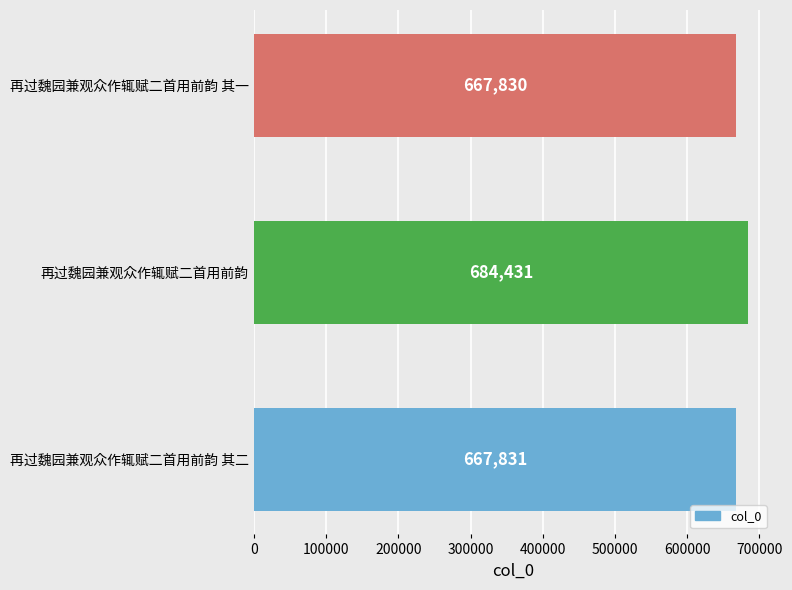

Reading bottom to top, what are all the values shown in this chart?

再过魏园兼观众作辄赋二首用前韵 其二=667831	再过魏园兼观众作辄赋二首用前韵=684431	再过魏园兼观众作辄赋二首用前韵 其一=667830